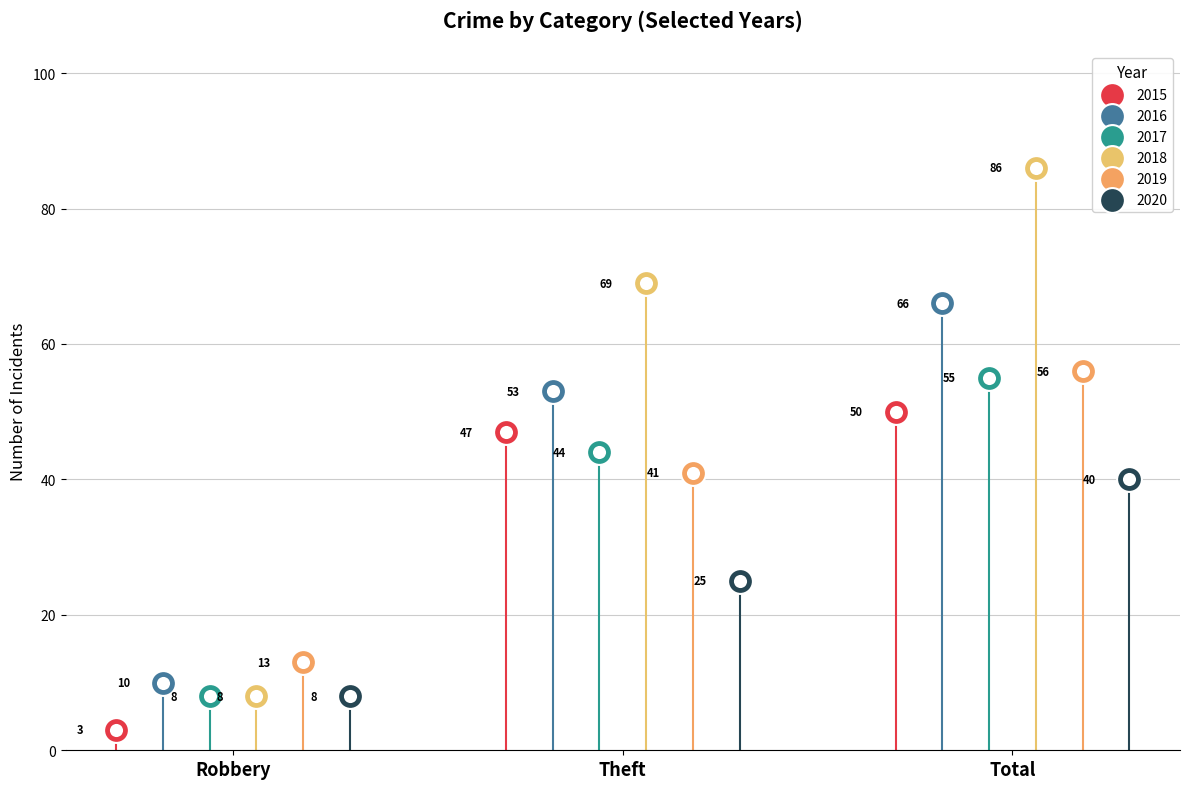

Which series has the largest total across all categories?

2018